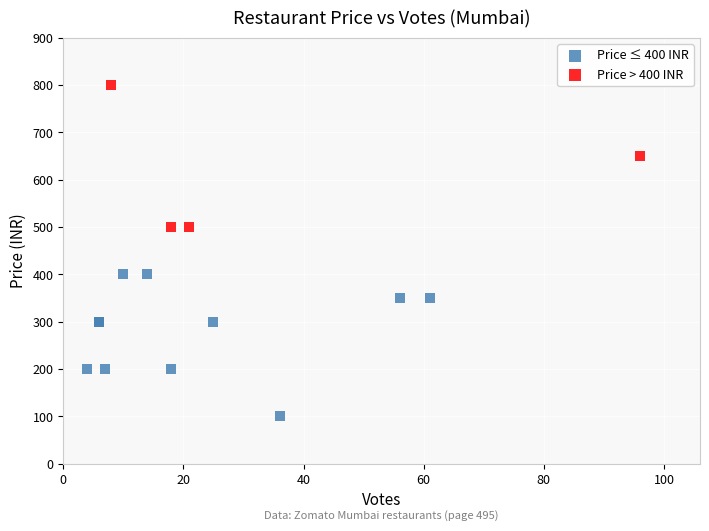

Which series reaches the minimum Y coordinate?

Price ≤ 400 INR